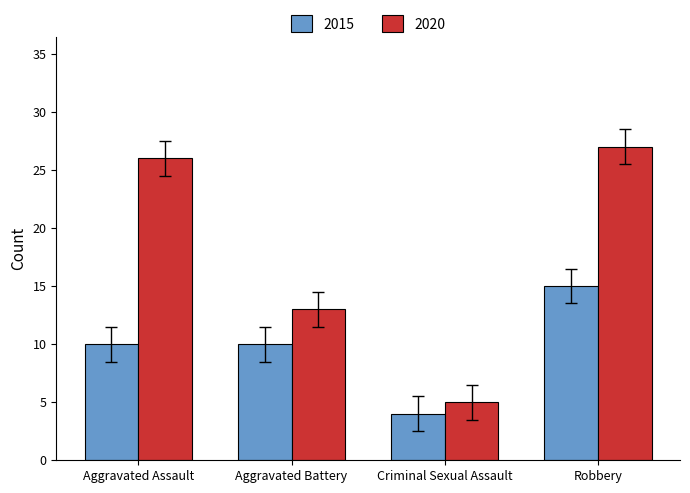

What is the spread (max minus min) of values at Aggravated Assault?

16